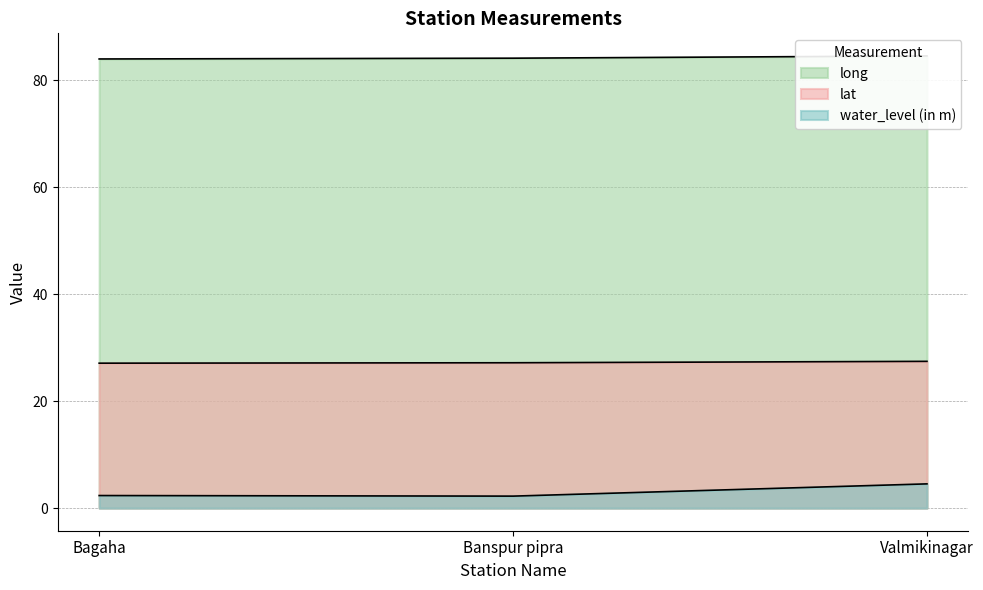

The value of water_level (in m) at Banspur pipra is 0.9. True or false?

False